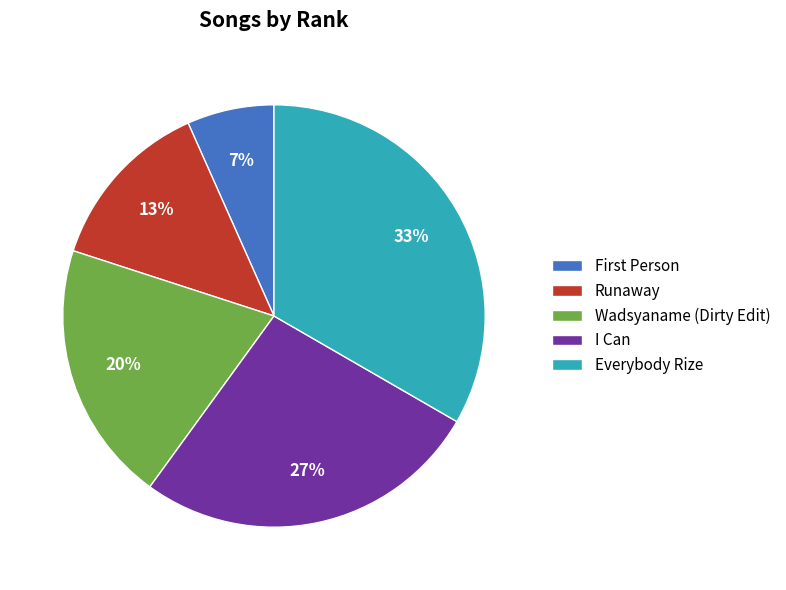

Which slice is the smallest?

First Person